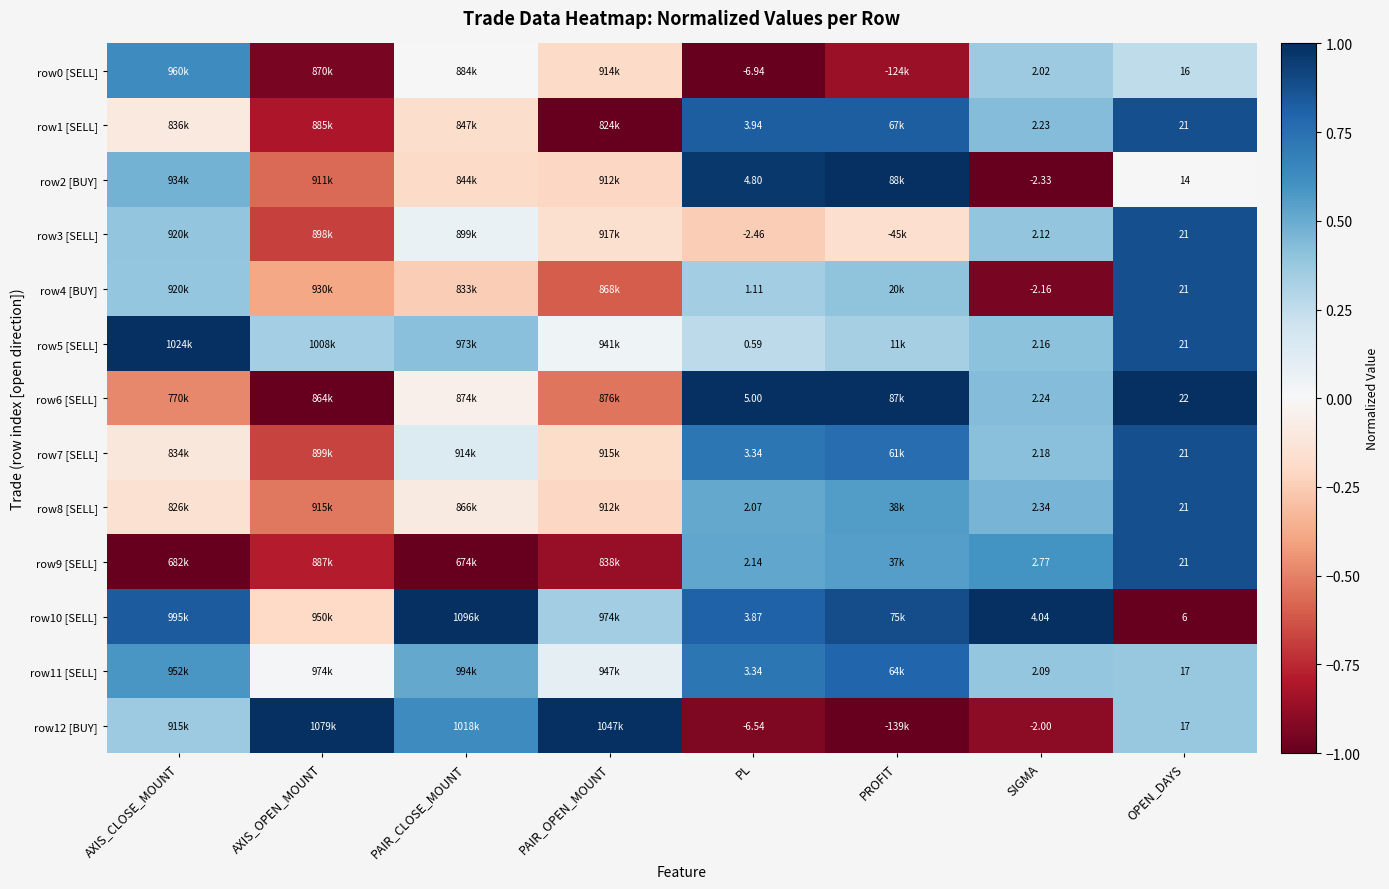

What is the lowest value of the row8 [SELL] series?

-0.5